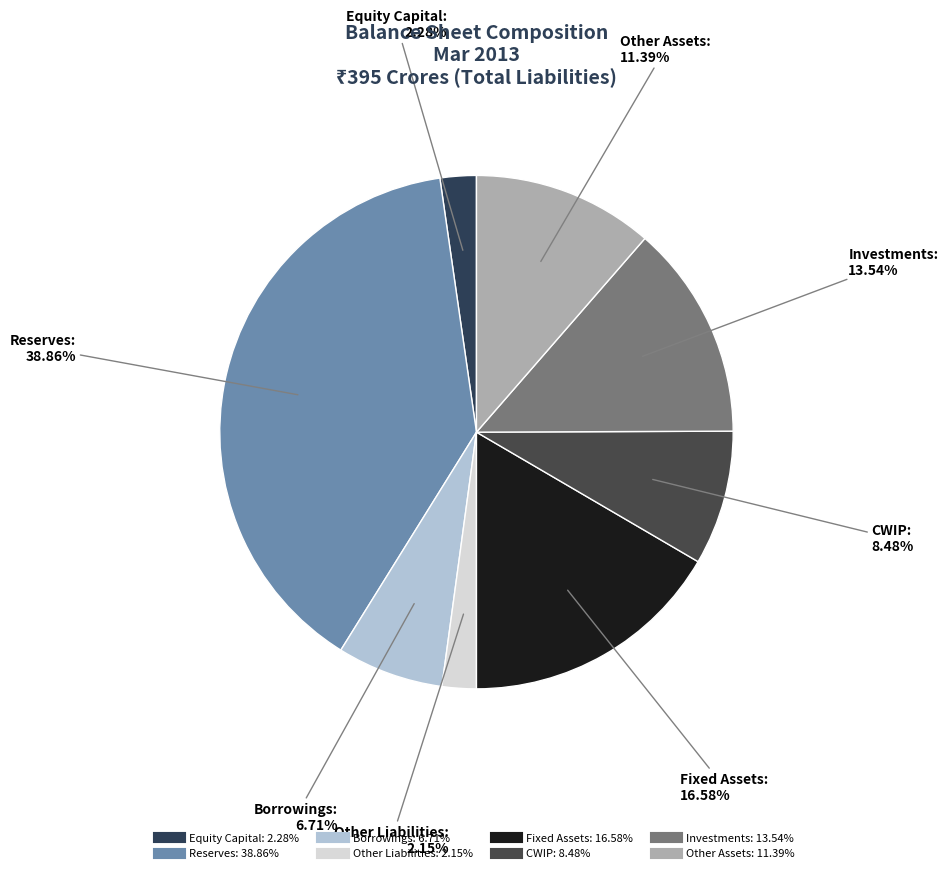

The Borrowings slice represents 19% of the pie. True or false?

False